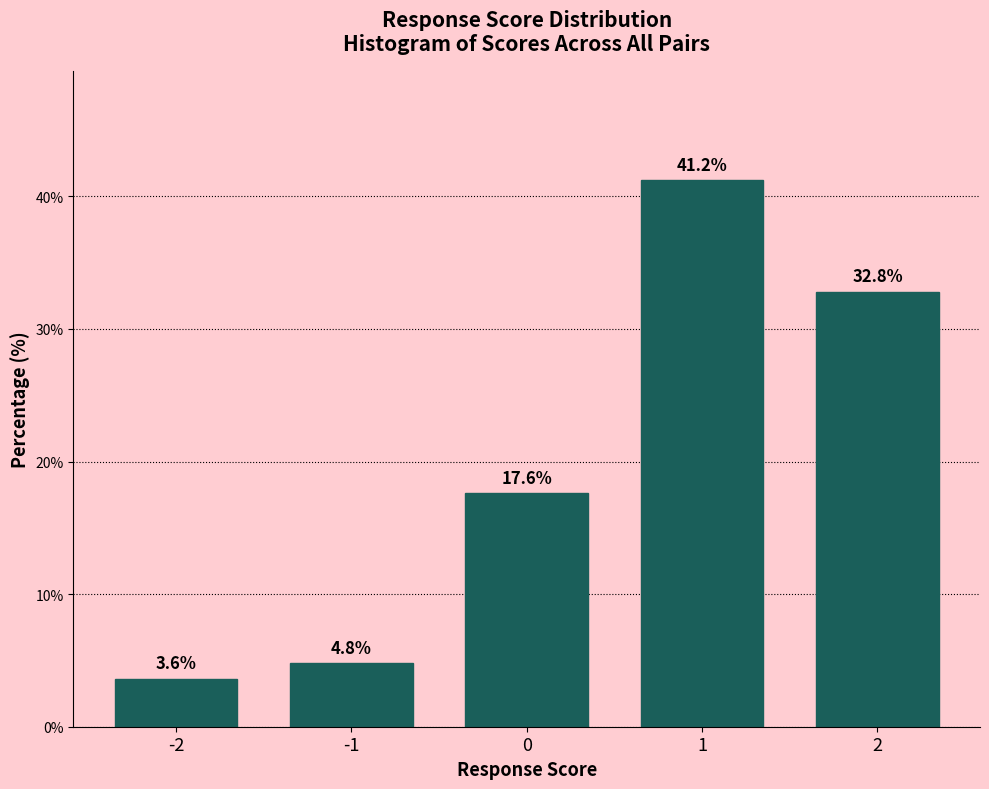

Reading left to right, extract all data points from this chart.

-2=3.6	-1=4.8	0=17.6	1=41.2	2=32.8